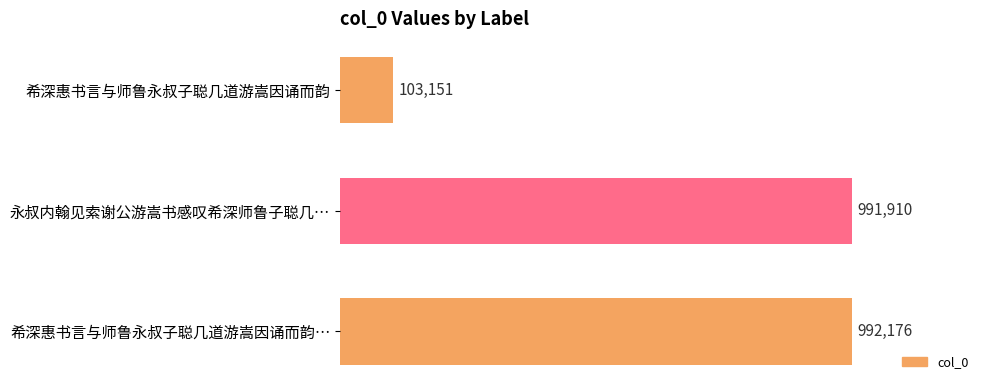

Where is the data nearest to the value 547663?

永叔内翰见索谢公游嵩书感叹希深师鲁子聪几…